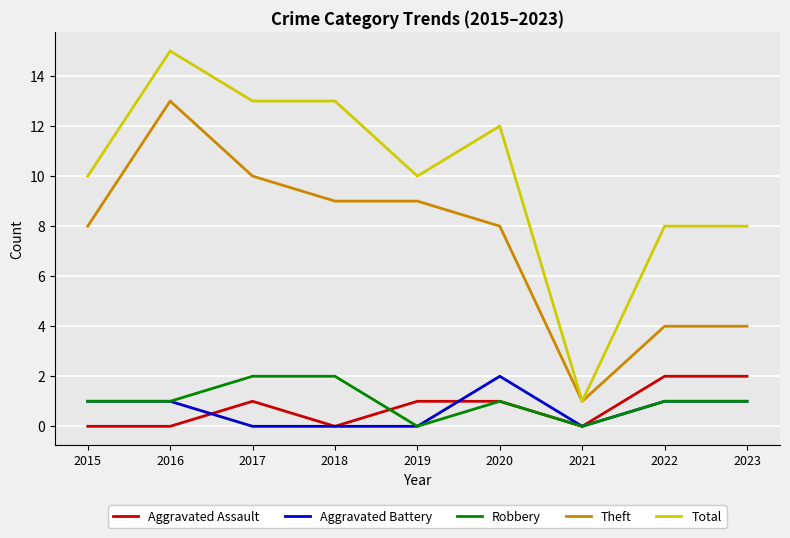

True or false: Aggravated Assault and Theft intersect in this chart.

False